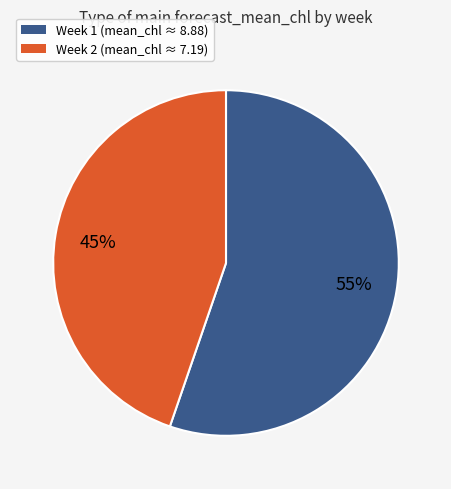

Is it true that Week 1 is 55% of the pie?

True